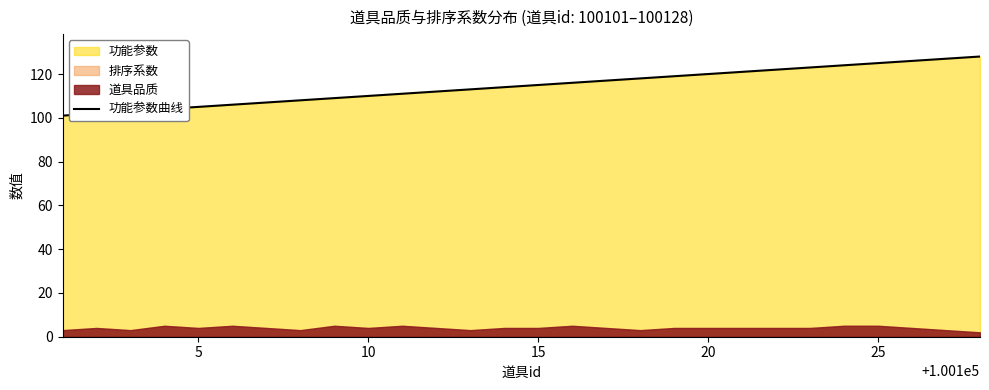

Is it true that 功能参数曲线 equals 50 at 10?

False